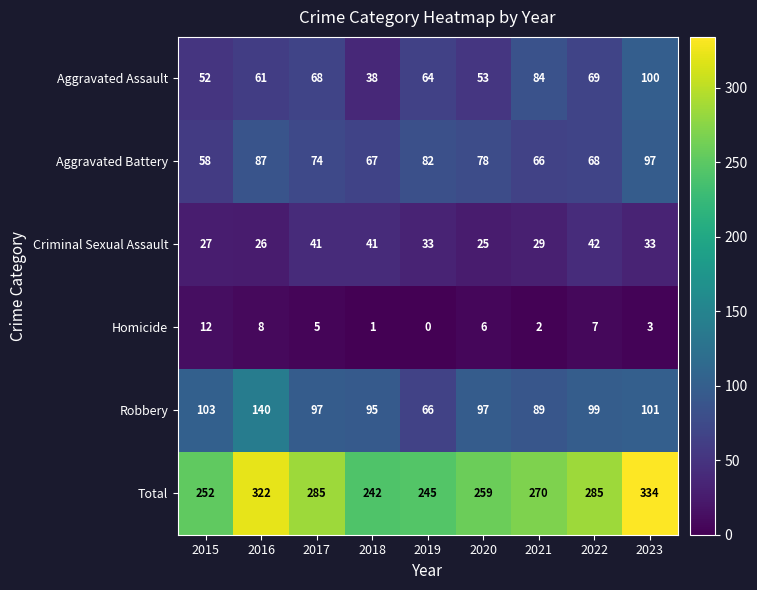

Which series has the largest total across all categories?

Total